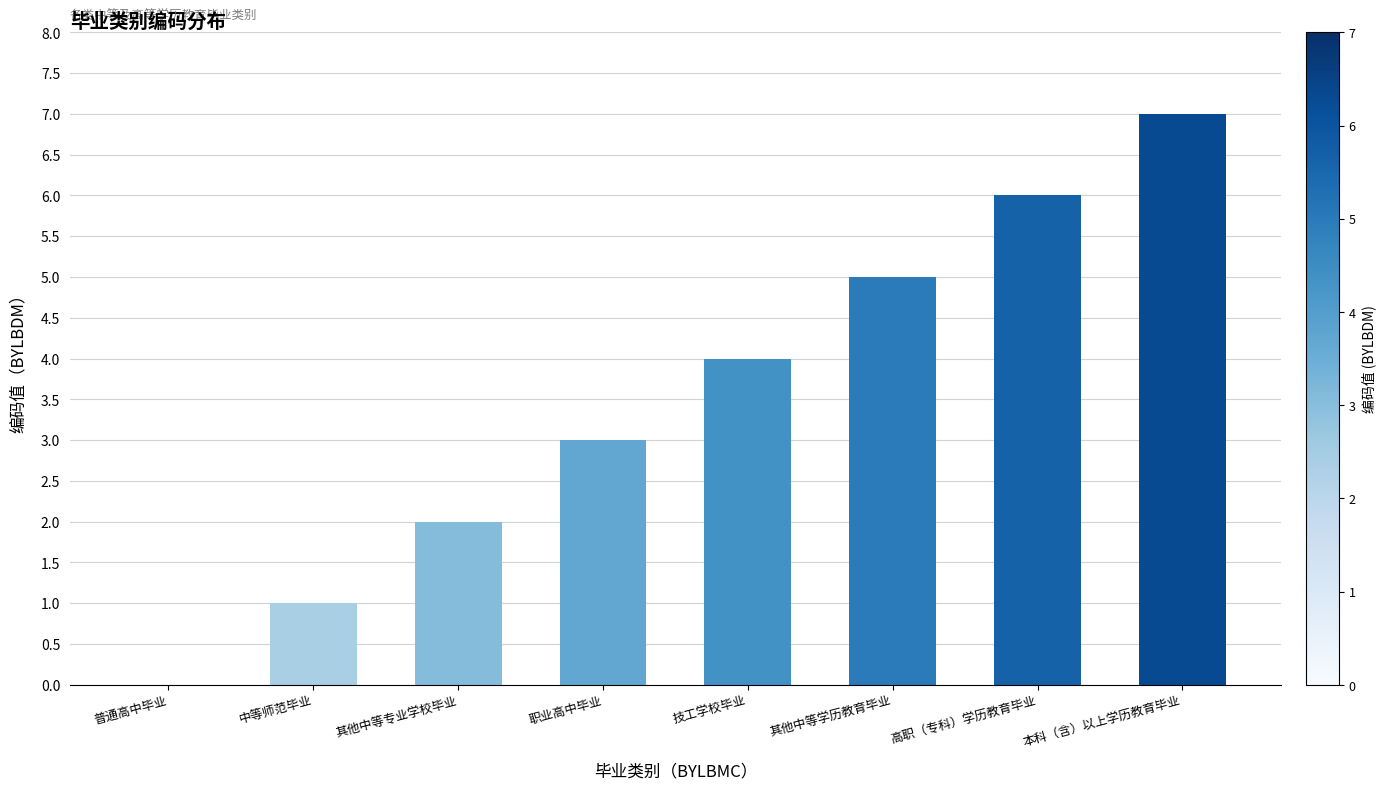

What is the change in value from 技工学校毕业 to 其他中等学历教育毕业?

+1